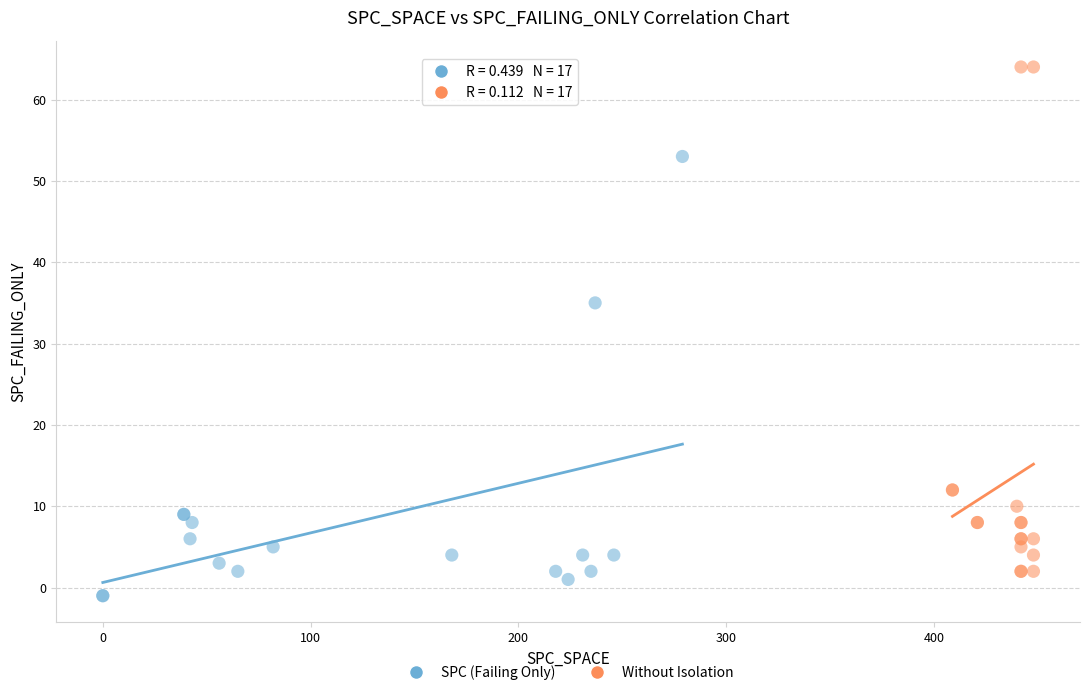

What are all the series names shown in the legend?

SPC (Failing Only), Without Isolation